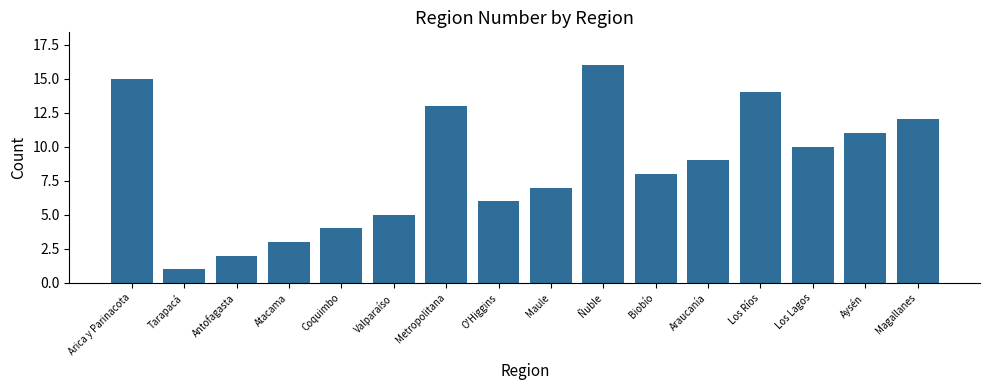

How many values are below 9?

8